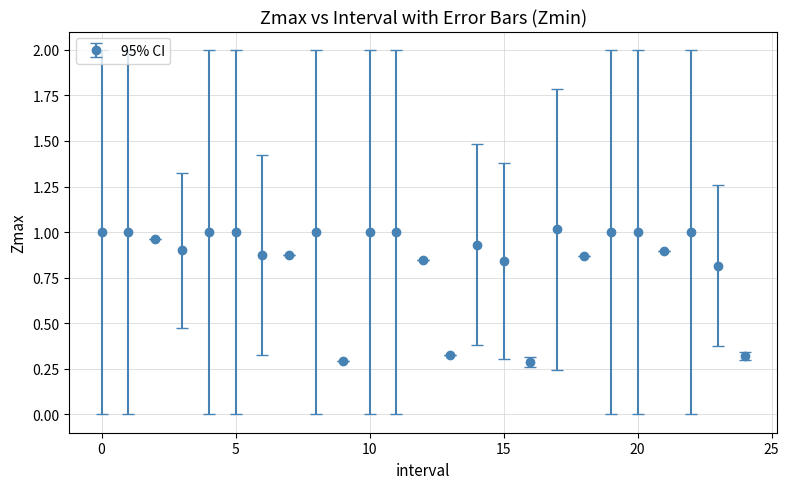

What is the difference between the maximum and second lowest values?

0.7